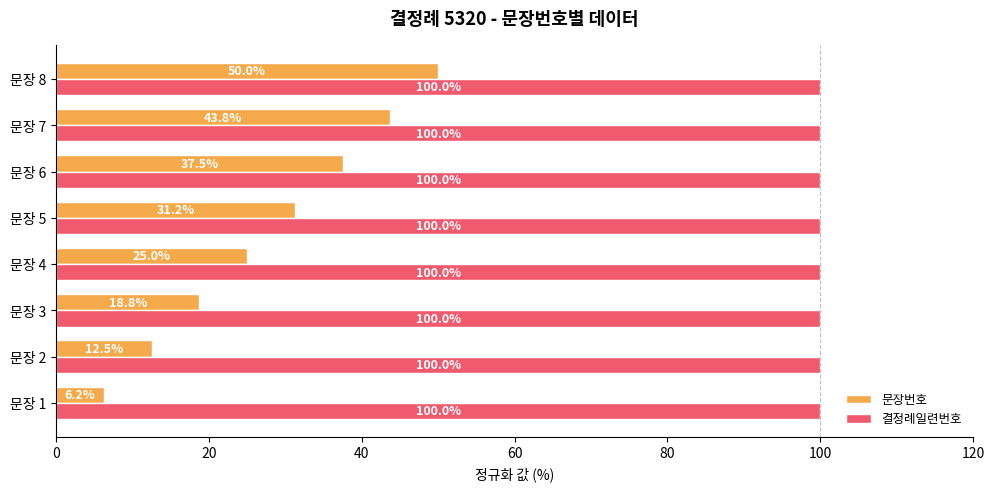

Which series has the largest total across all categories?

결정례일련번호